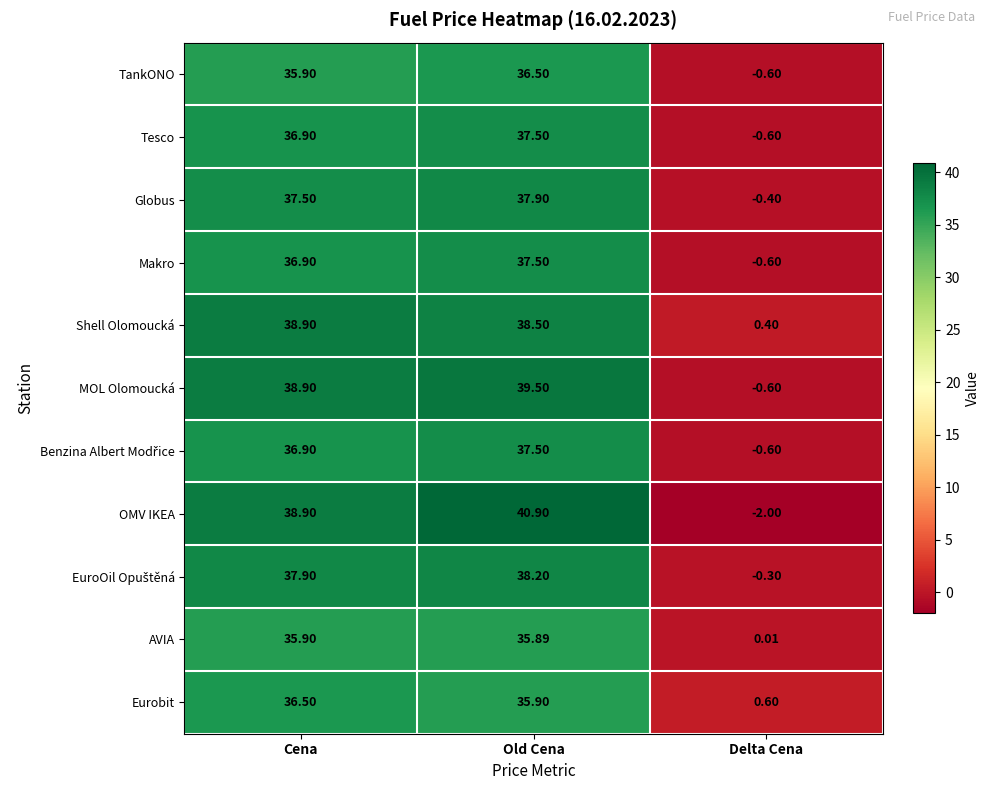

At which category is the sum across all series the highest?

Old Cena